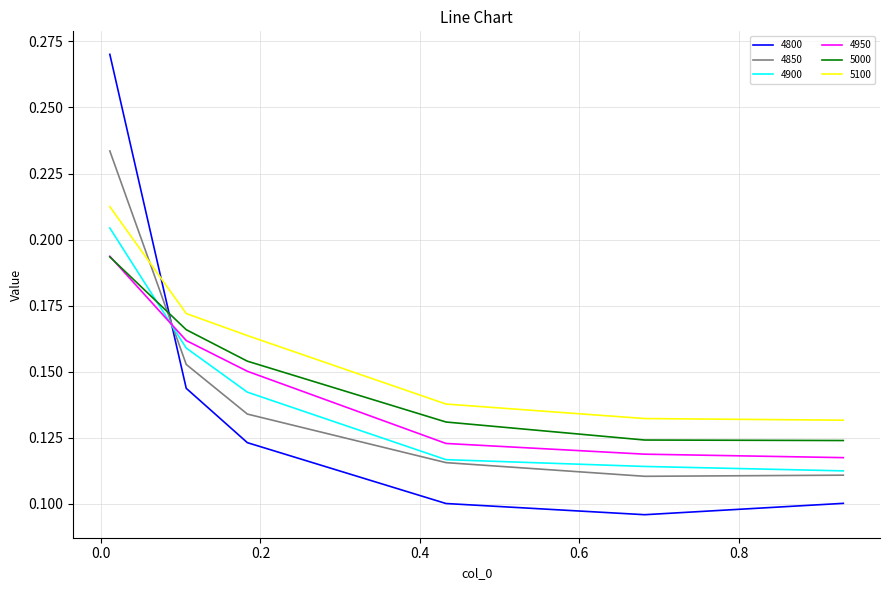

Which series has the largest total across all categories?

5100